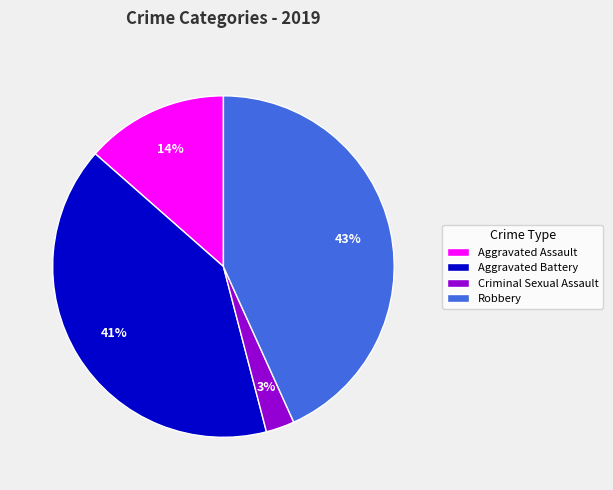

Rank the categories by value from lowest to highest.

Criminal Sexual Assault, Aggravated Assault, Aggravated Battery, Robbery